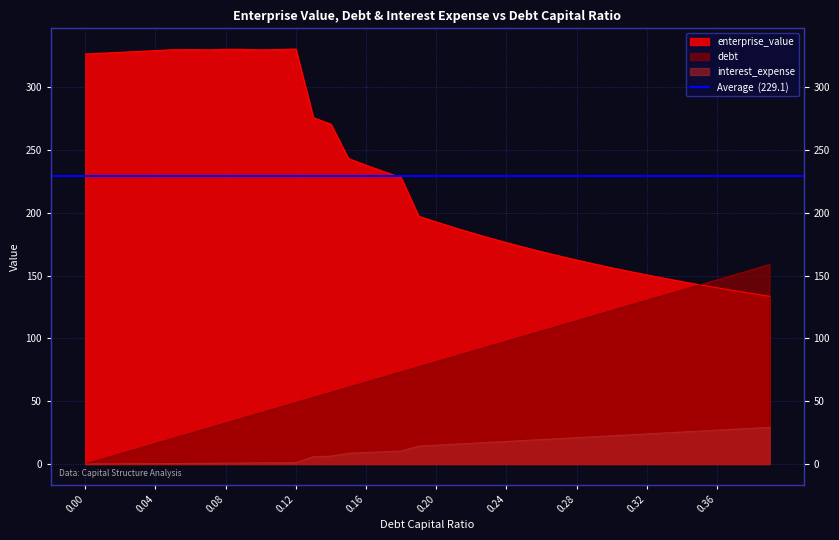

At which label does debt first exceed 81?

0.2